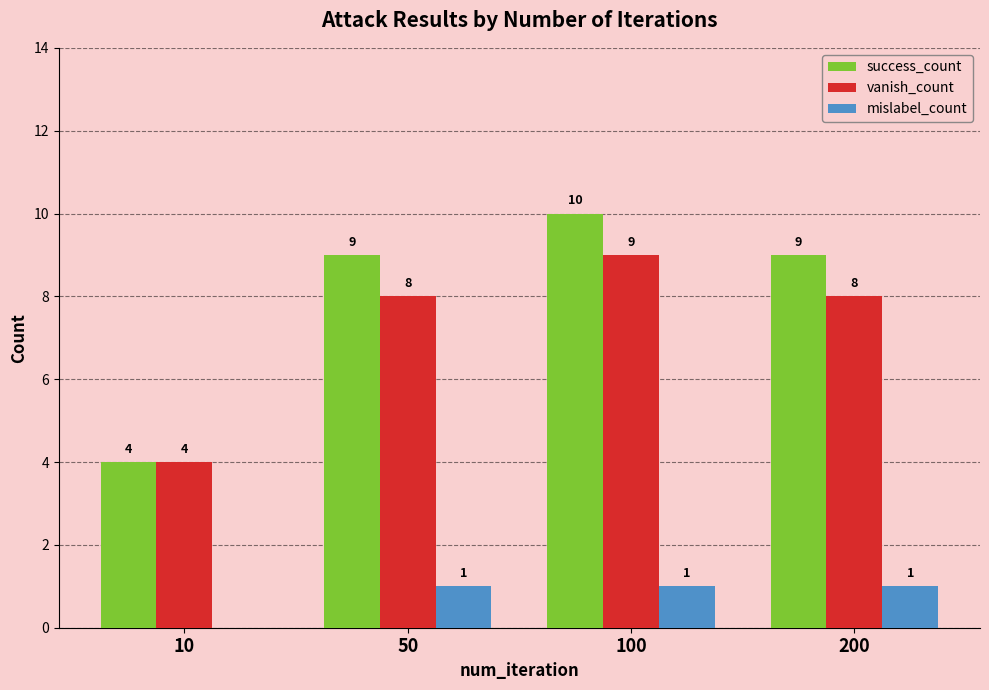

Read the vanish_count value at 100.

9